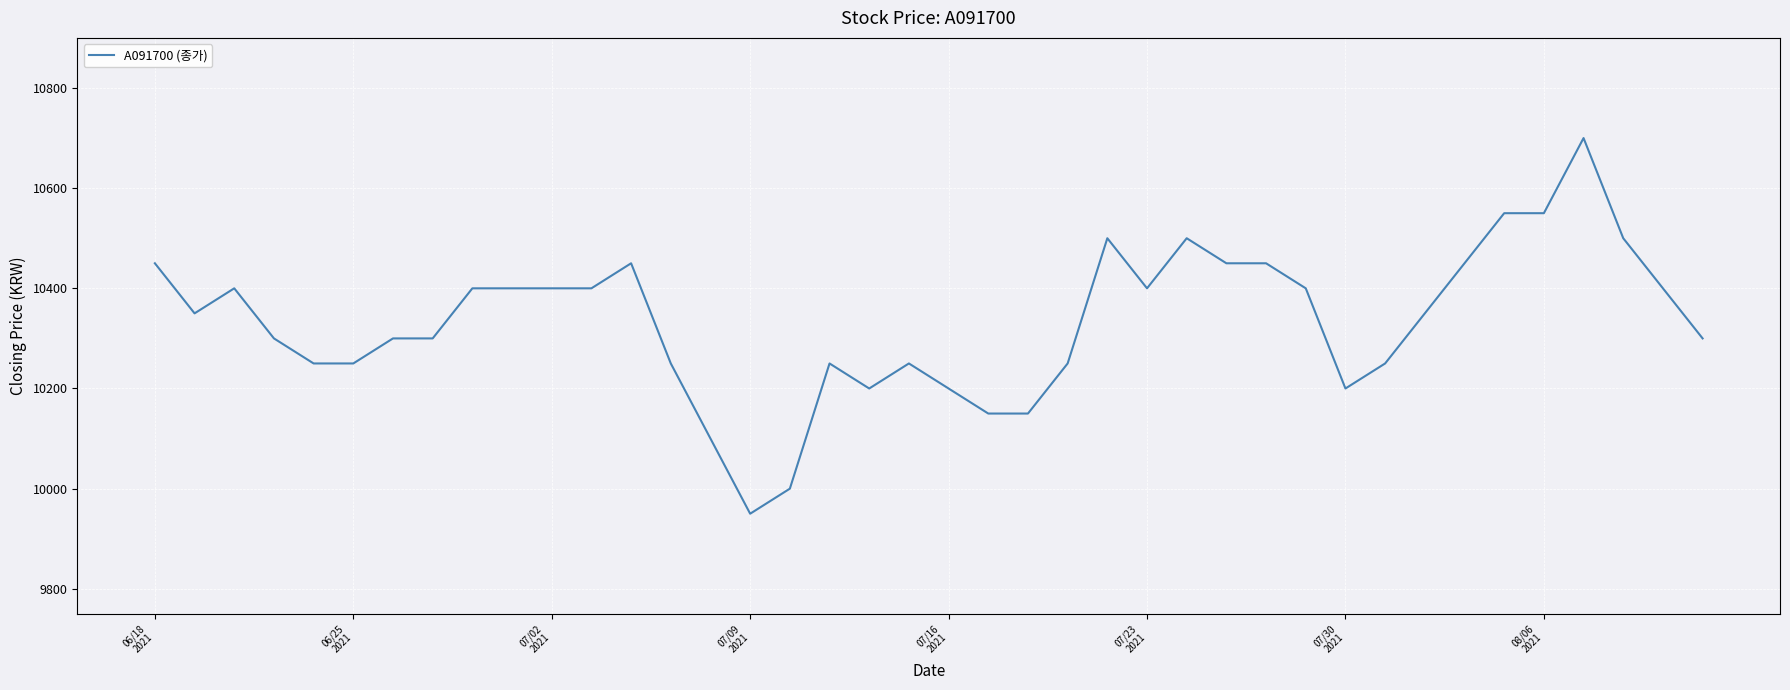

What is the minimum value shown in the chart?

9950